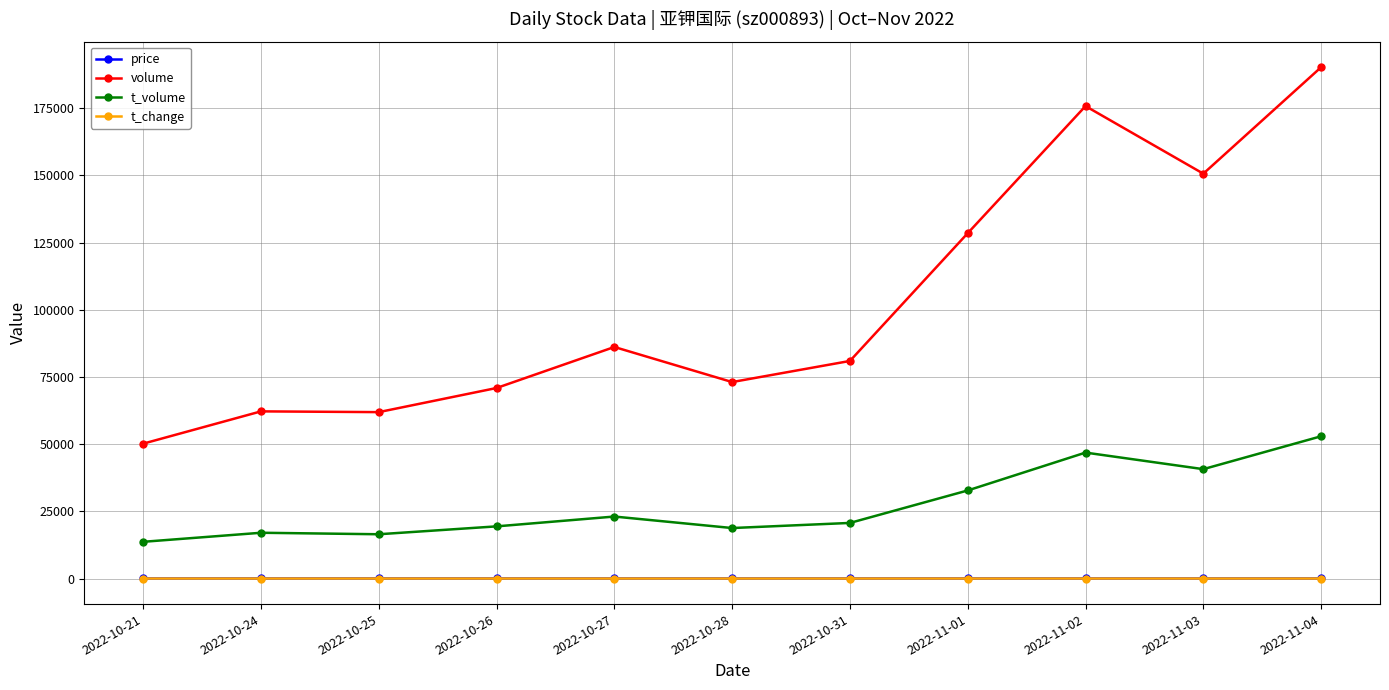

Between 2022-10-28 and 2022-11-03, which series saw the biggest shift?

volume